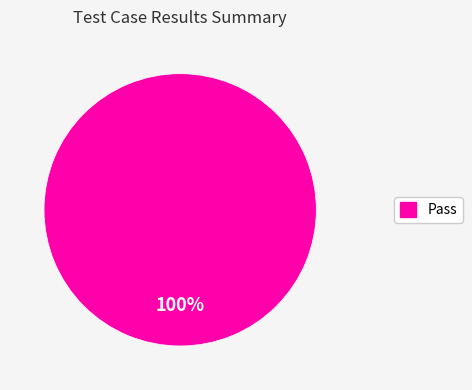

Is there a majority slice in this chart?

Yes